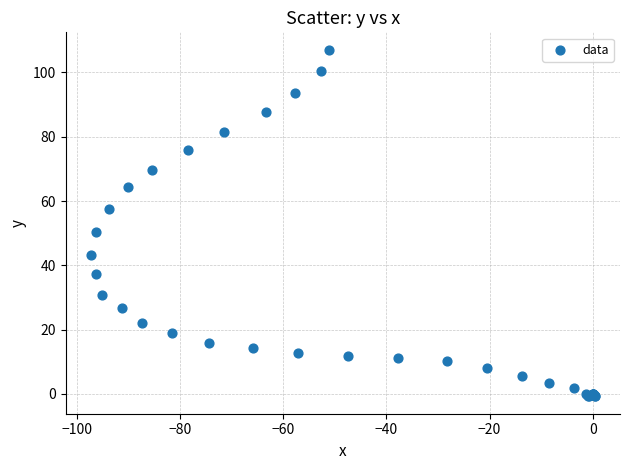

What Y value in the scatter plot is closest to 53?

50.5